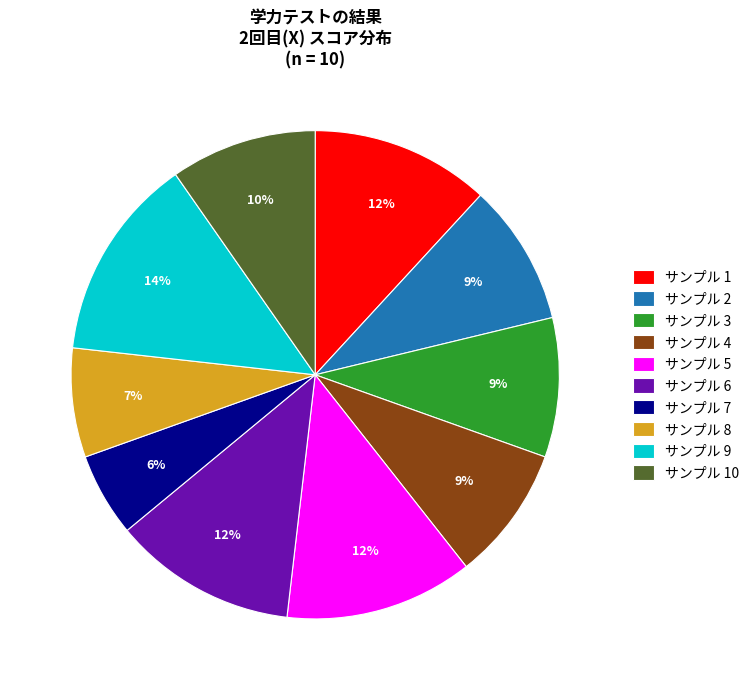

Between サンプル 8 and サンプル 9, which is larger?

サンプル 9